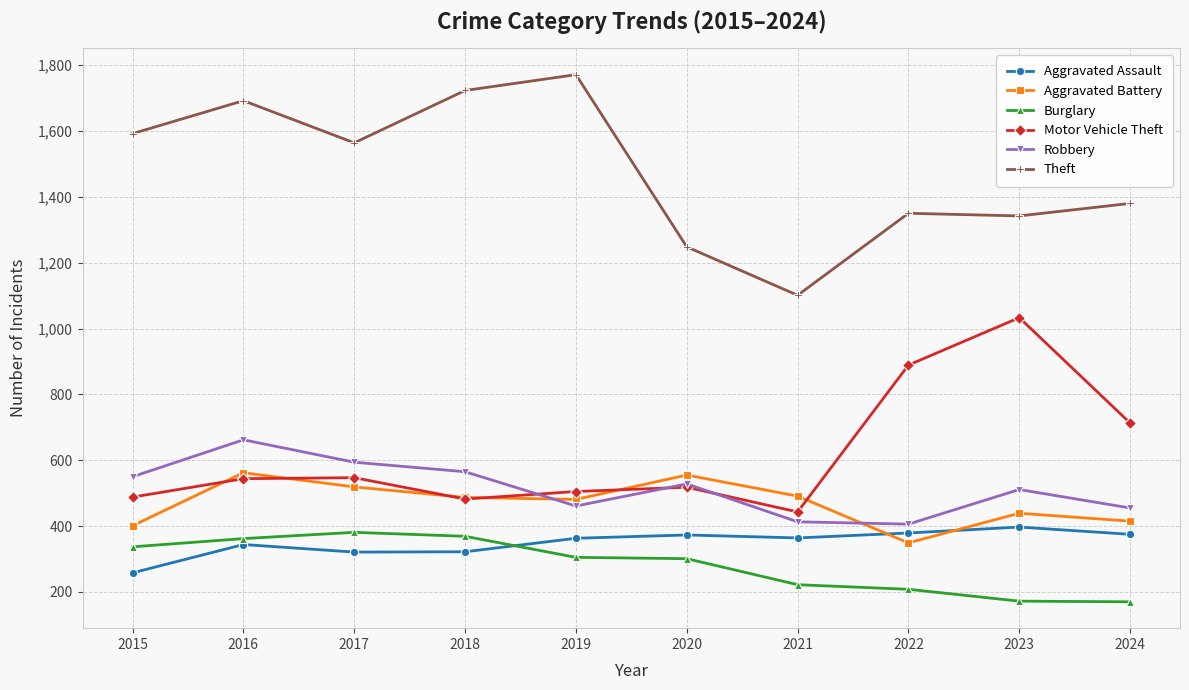

What is the value of the Aggravated Battery point at the 4th from the left?

487